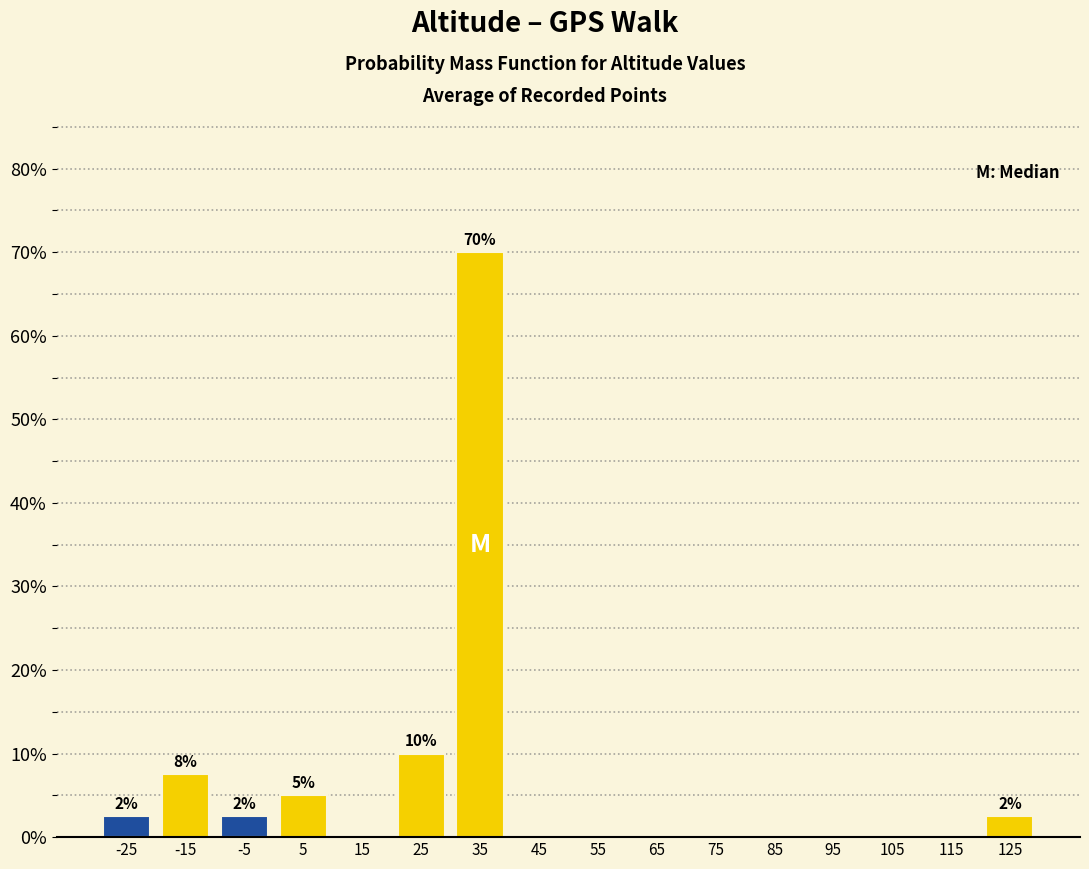

Which range on the x-axis has the tallest bar?

30 to 40